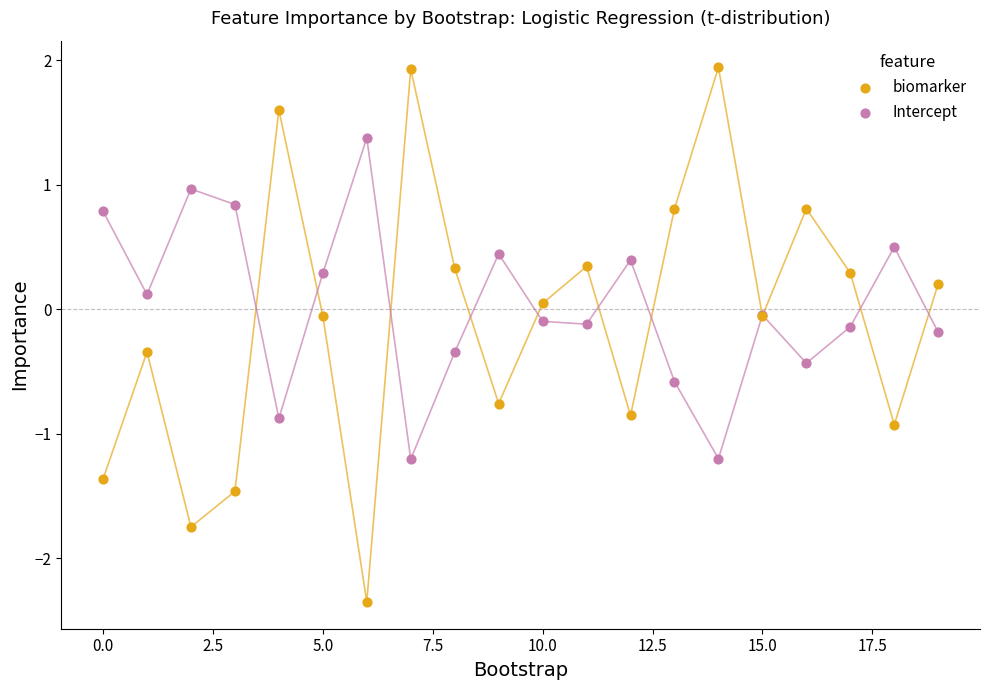

Which series has the widest spread of Y values?

biomarker